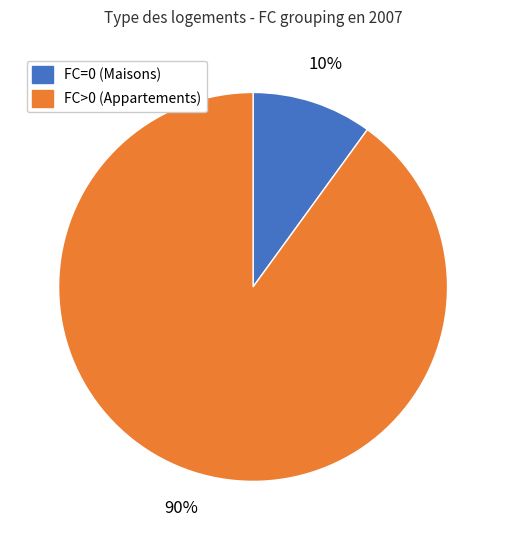

To the nearest percent, what is the difference between the largest and smallest slice percentages?

80%